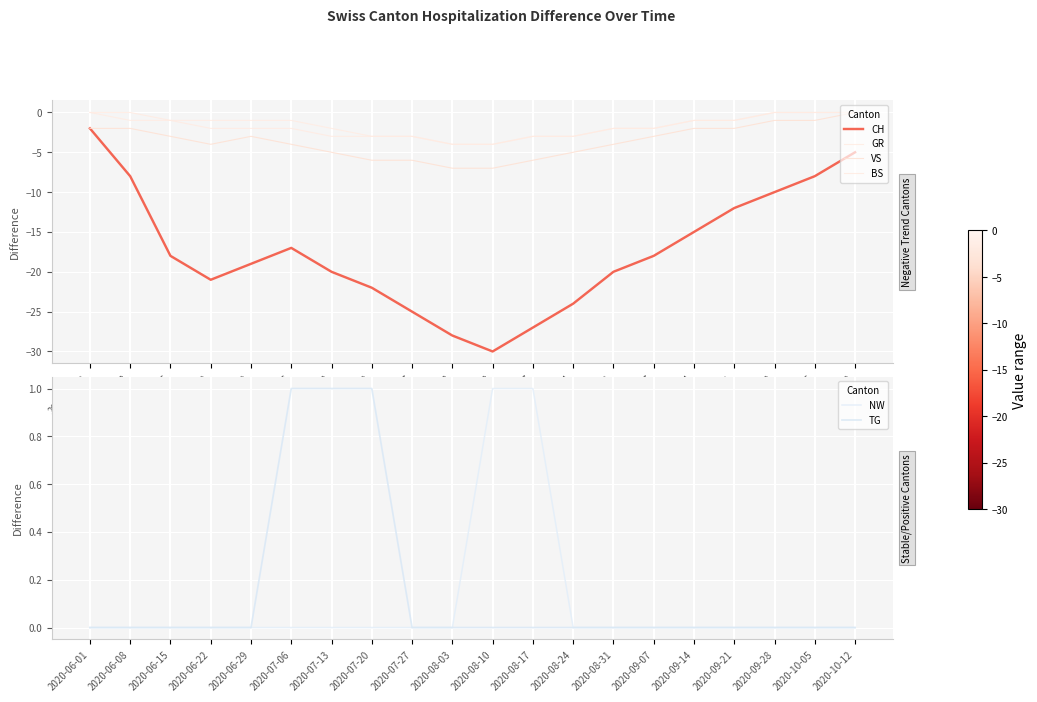

The value of GR at 2020-07-06 is -1. True or false?

True